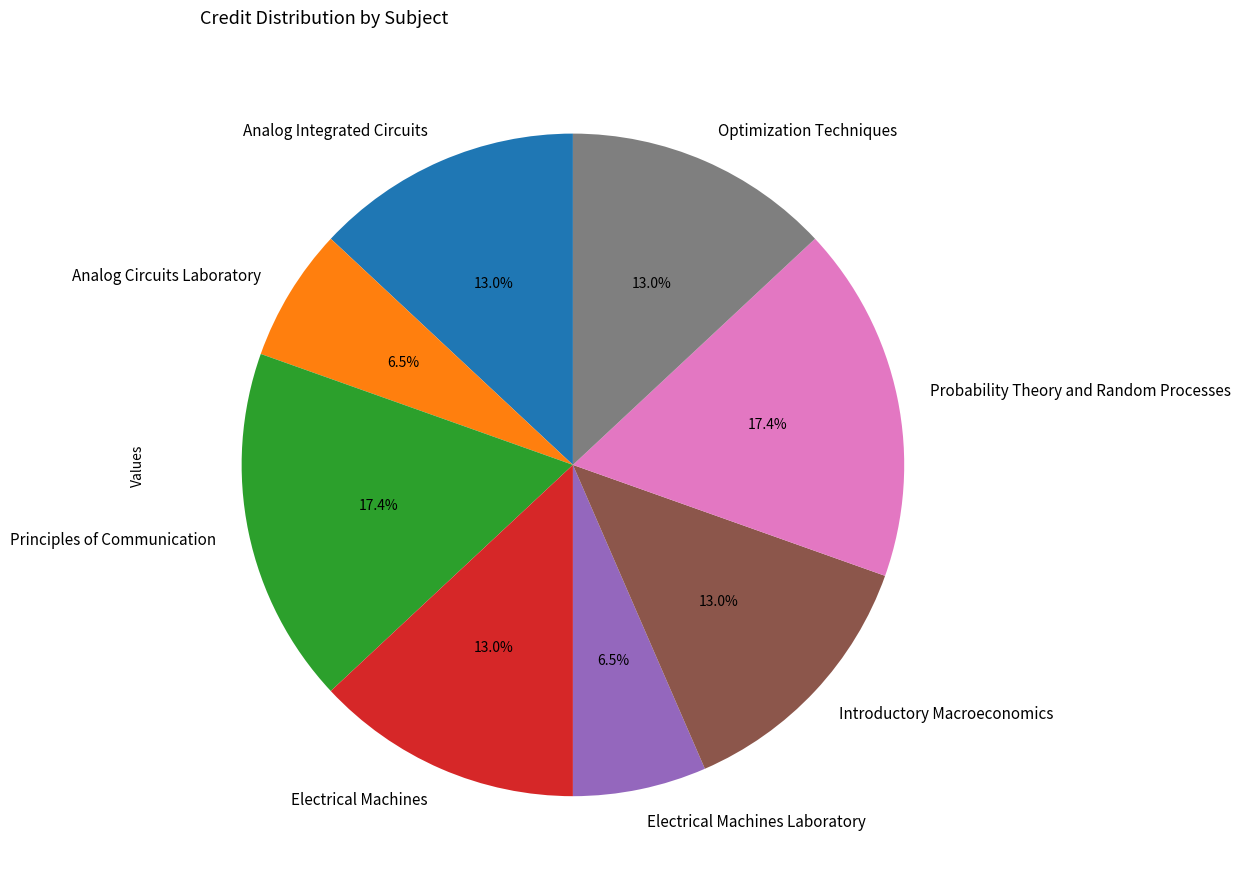

Approximately how many times larger is the value at Analog Integrated Circuits compared to Introductory Macroeconomics?

1.0